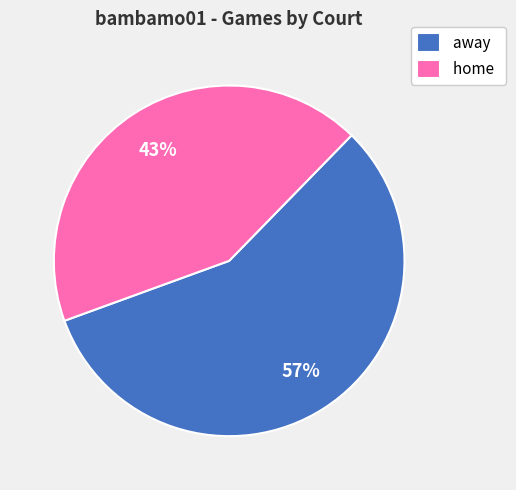

Do home and away together represent more than half of the pie?

Yes